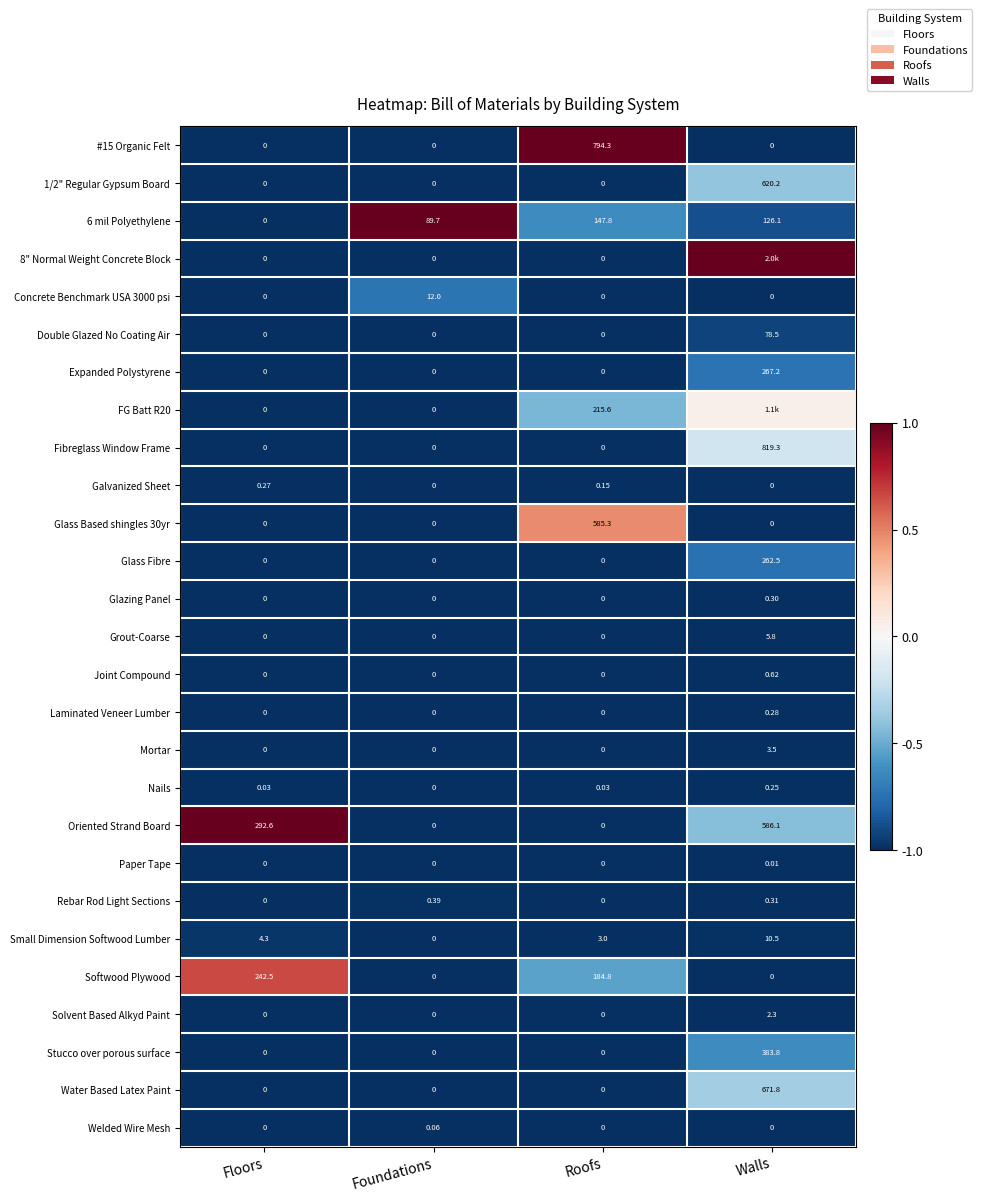

Is the value of Rebar Rod Light Sections at Roofs greater than the value of Double Glazed No Coating Air at Walls?

No